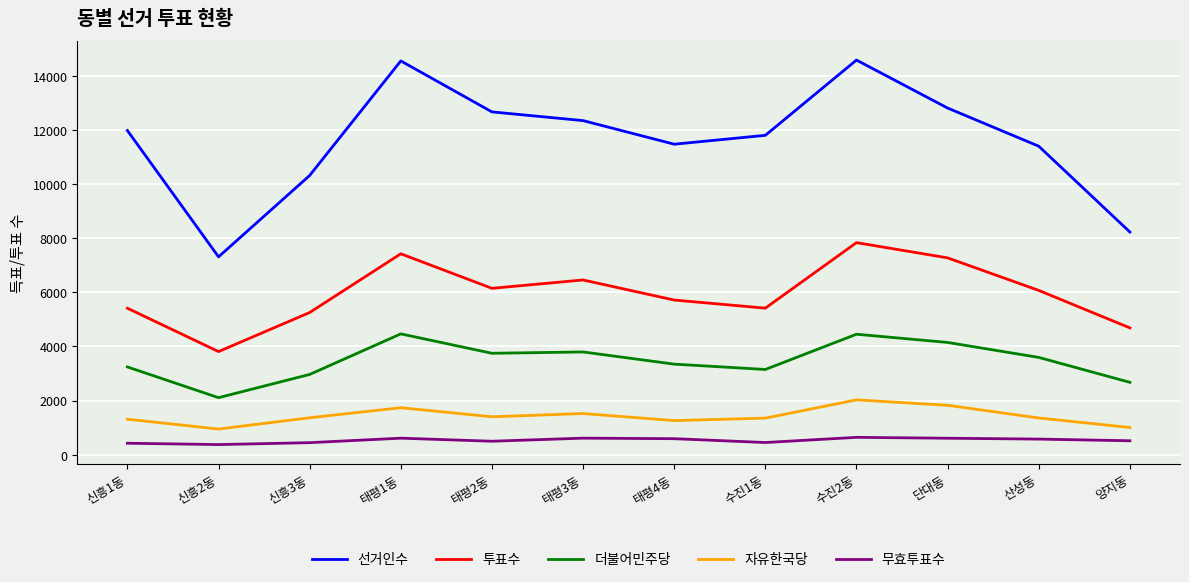

At which category does 투표수 reach its first local peak?

태평1동